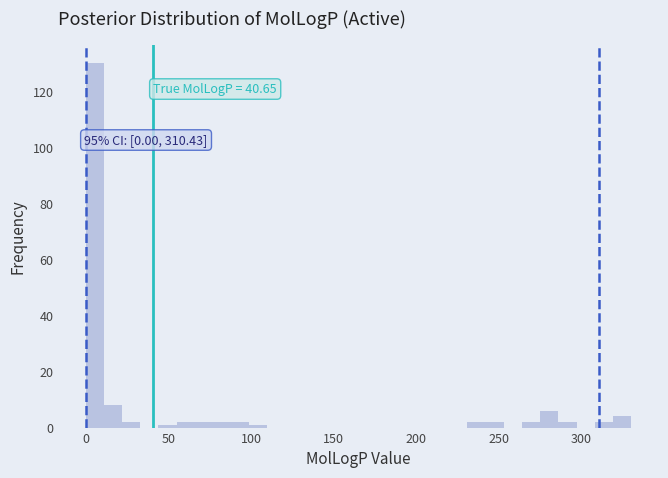

Around what value on the x-axis is the tallest bar? Give the approximate position of its centre, as read against the axis.

5